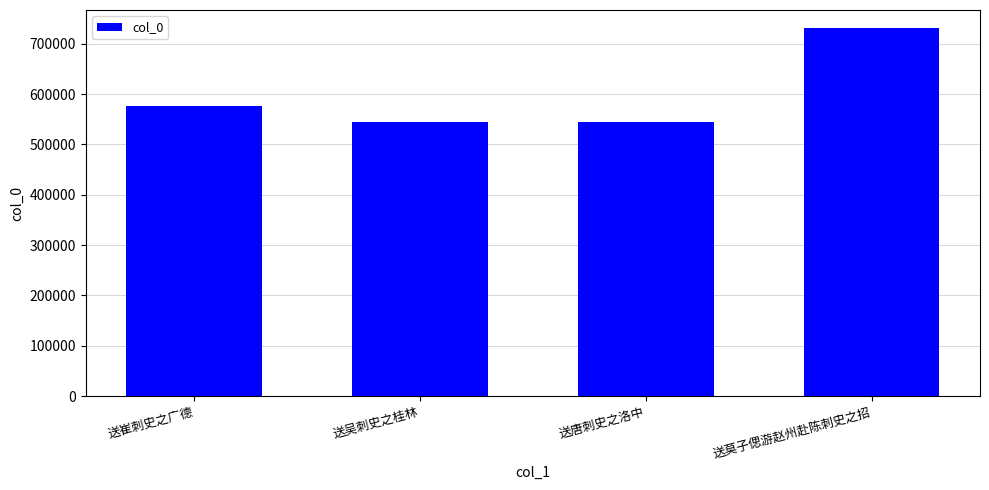

What is the sum of all values?

2394552